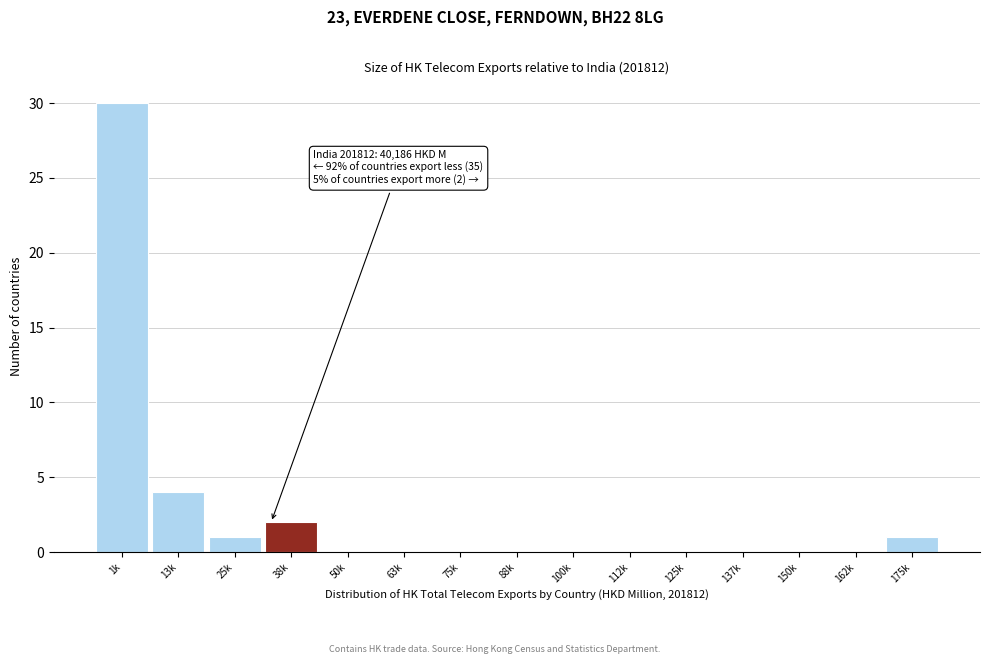

Reading left to right, what are all the values shown in this chart?

1k=30	13k=4	25k=1	38k=2	50k=0	63k=0	75k=0	88k=0	100k=0	112k=0	125k=0	137k=0	150k=0	162k=0	175k=1